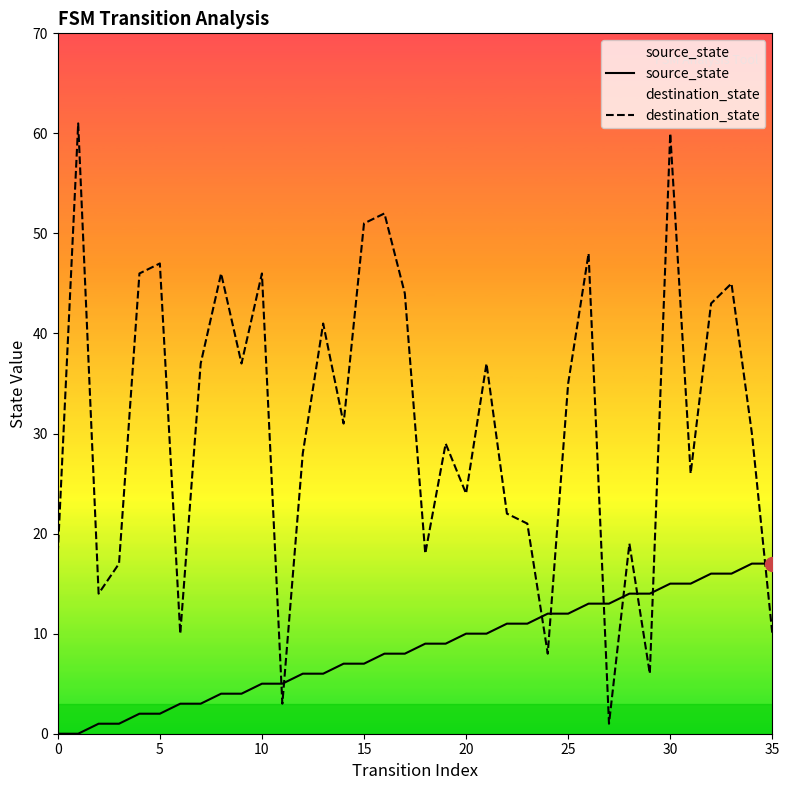

How many lines are shown in the chart?

2